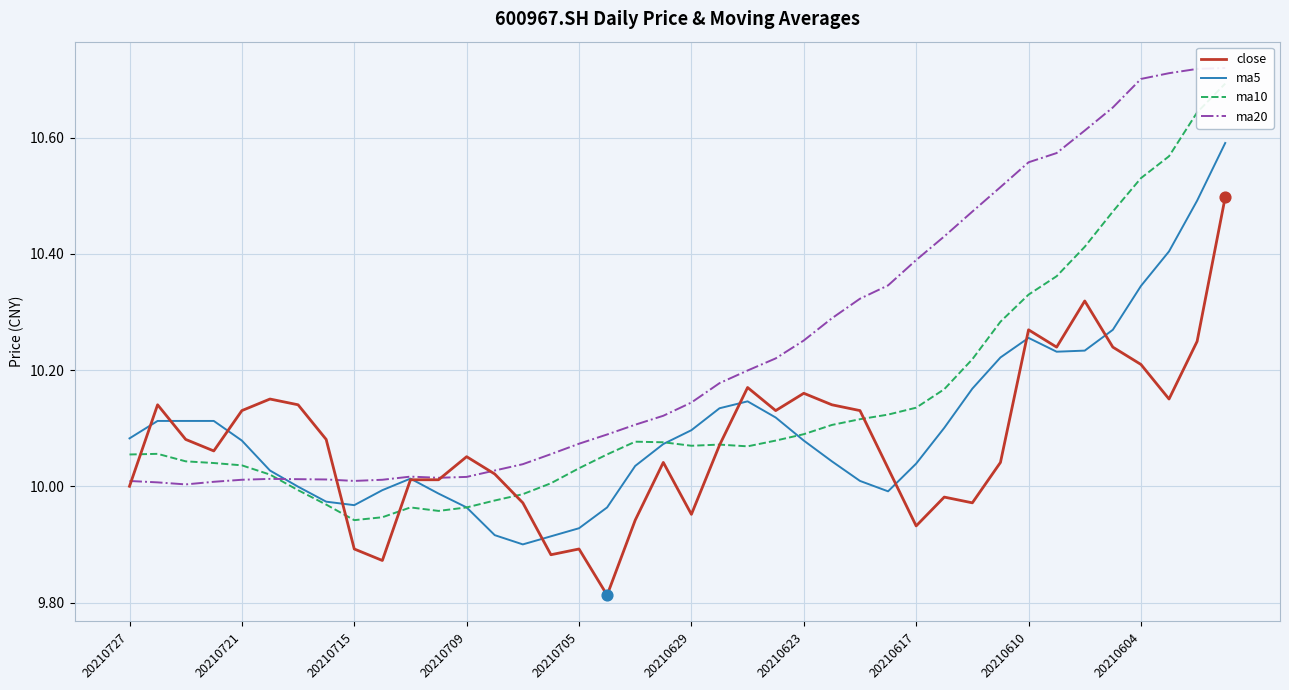

Which series has the largest total across all categories?

ma20